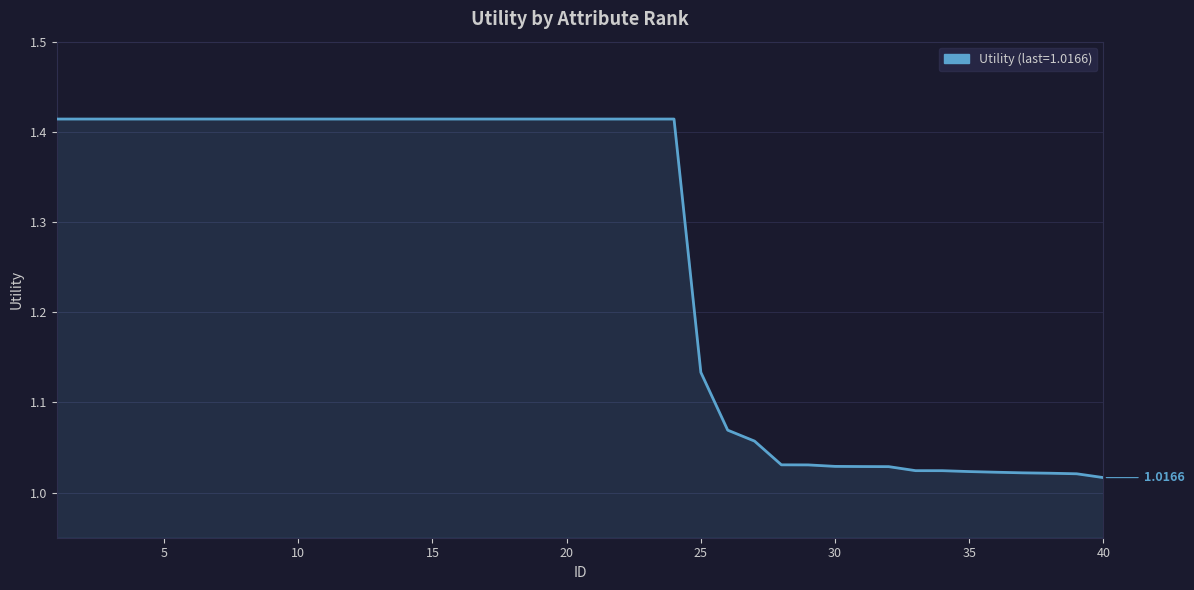

What is the difference between the maximum and minimum values?

0.4